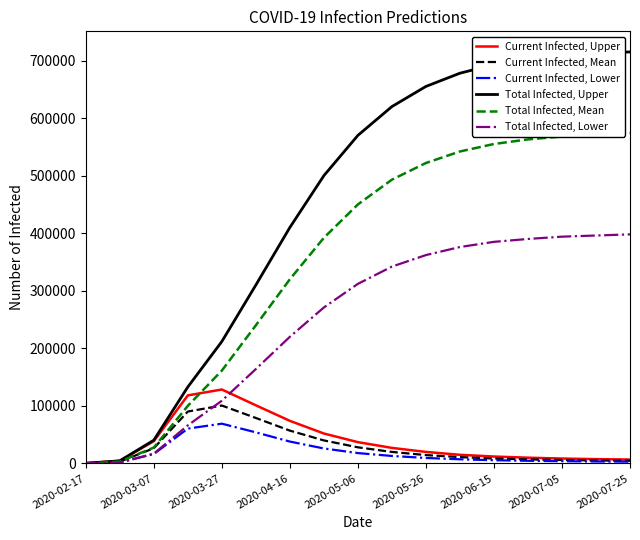

Which series has the largest range (max minus min)?

Total Infected, Upper